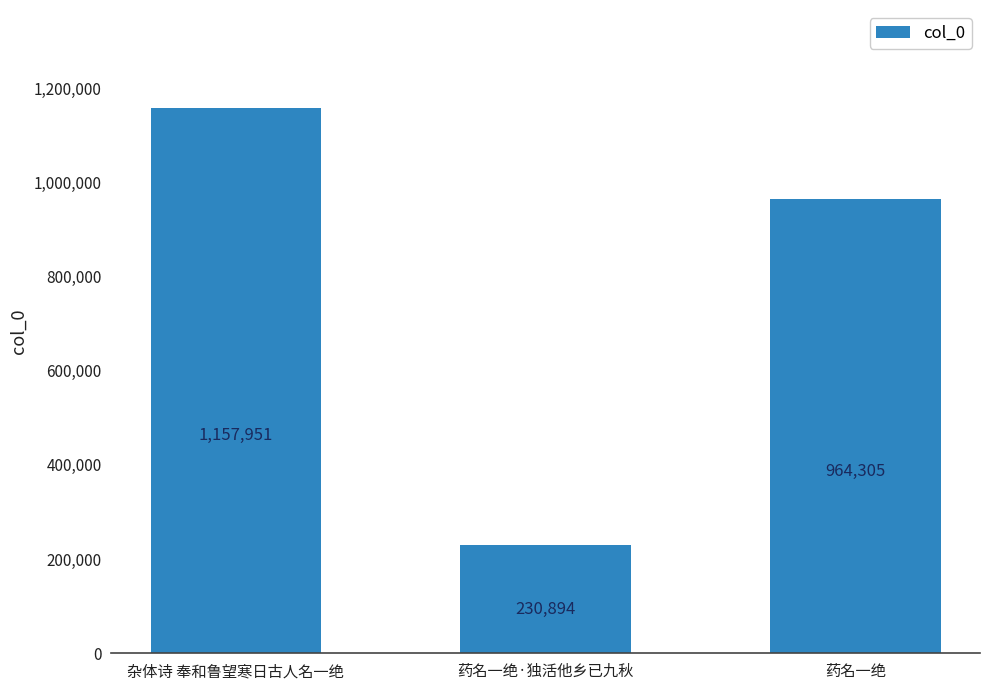

Rank the categories by value from highest to lowest.

杂体诗 奉和鲁望寒日古人名一绝, 药名一绝, 药名一绝·独活他乡已九秋